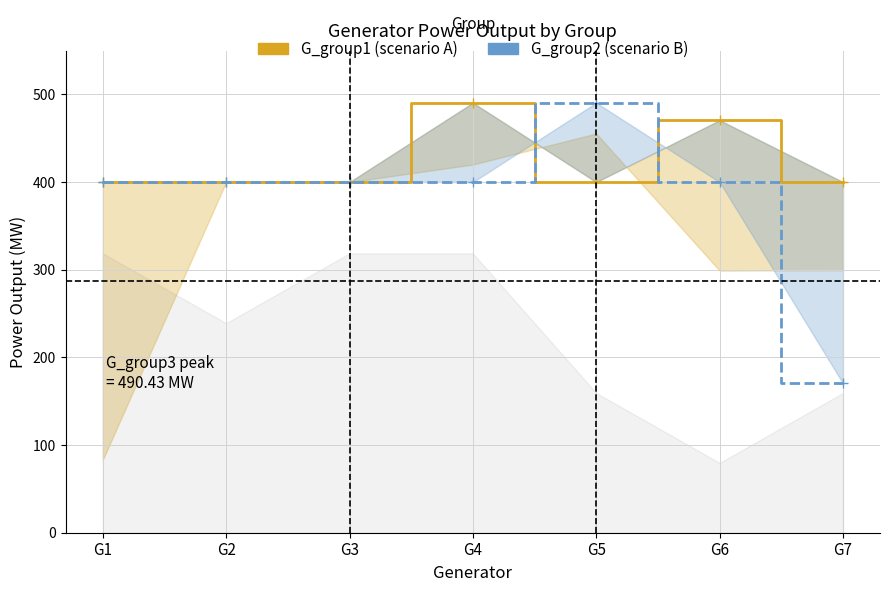

True or false: G_group1 (scenario A) has a value of 294.9 at G4.

False